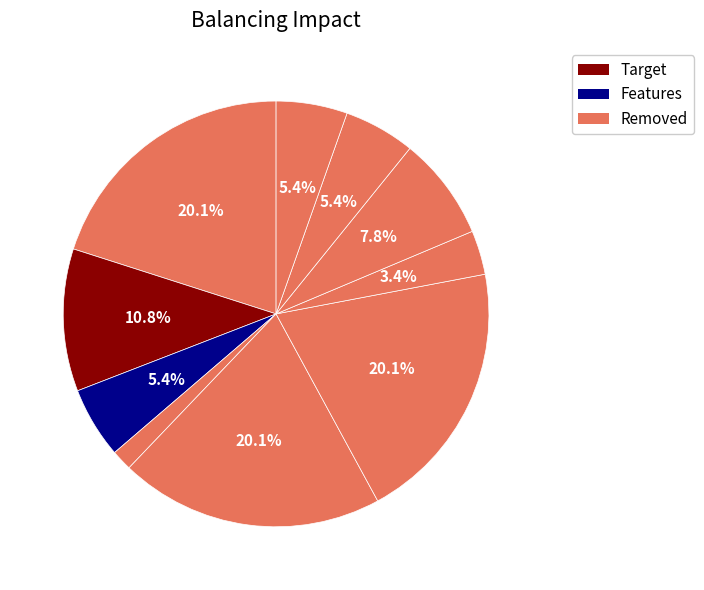

How many segments does this pie chart have?

10